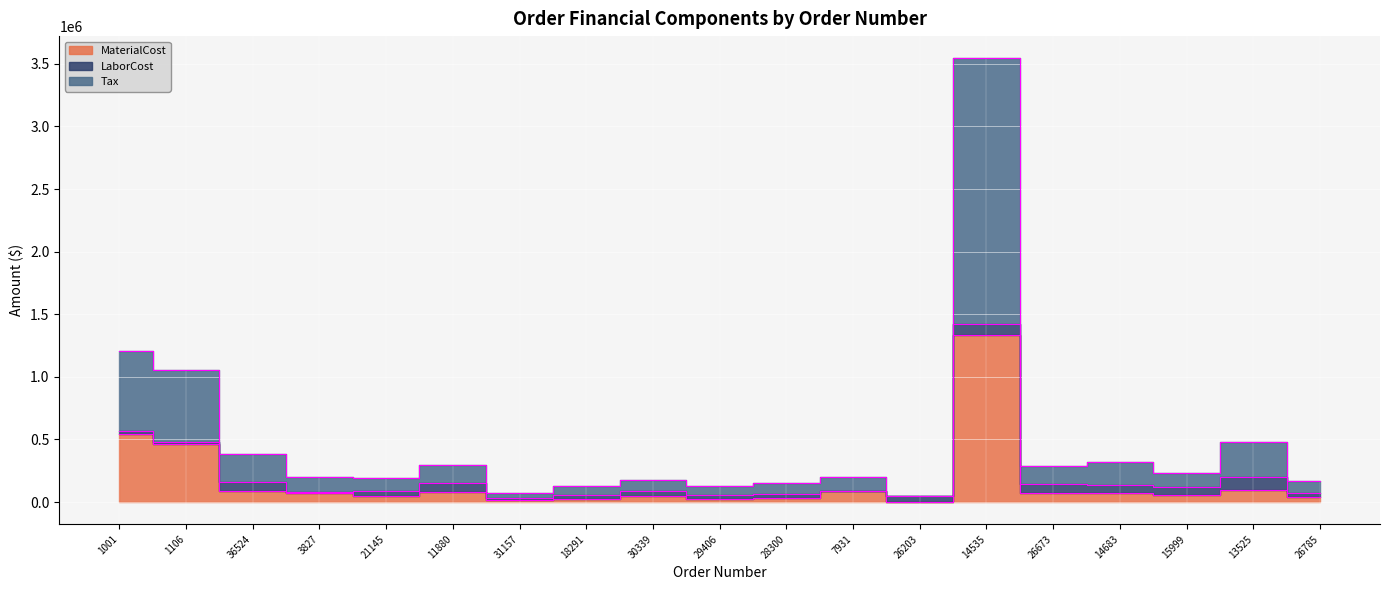

The MaterialCost series shows 43881.2 at 29406. True or false?

False